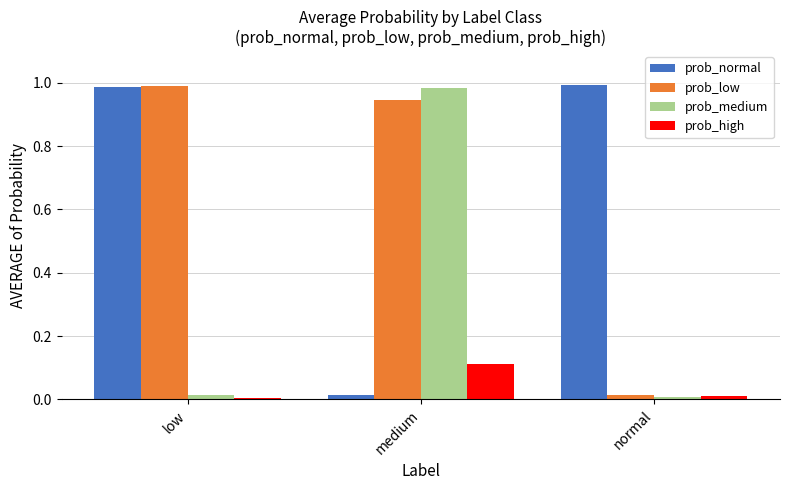

Is it true that prob_normal equals 0.0 at medium?

True